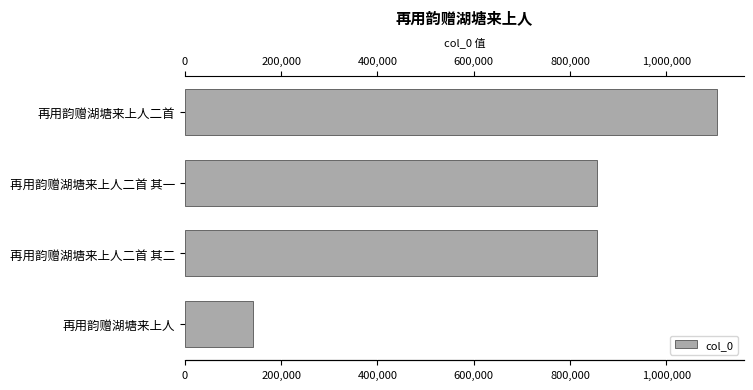

What is the label of the 2nd bar from the bottom?

再用韵赠湖塘来上人二首 其二